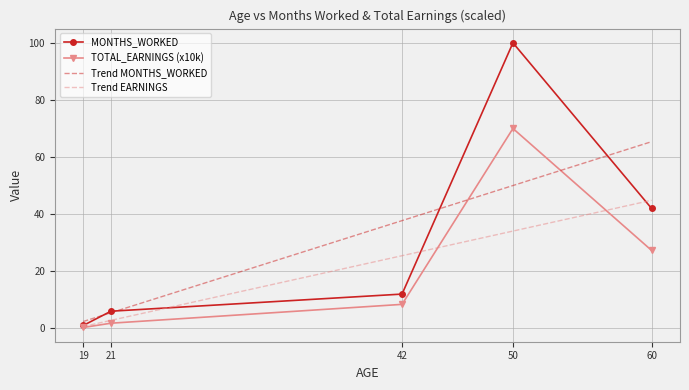

At which category is the sum across all series the highest?

50